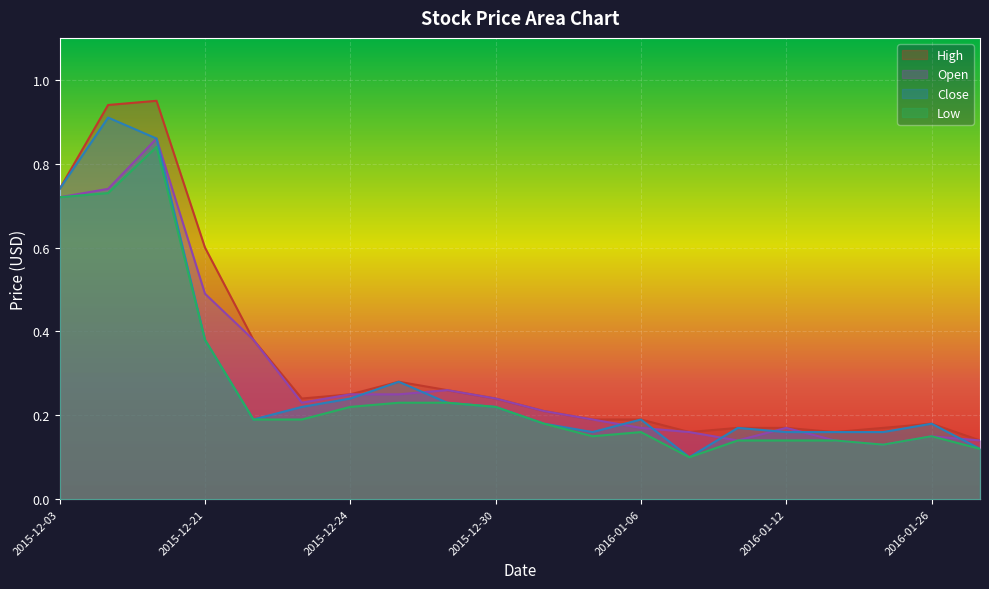

What is the difference between the highest and lowest values at 2015-12-17?

0.1